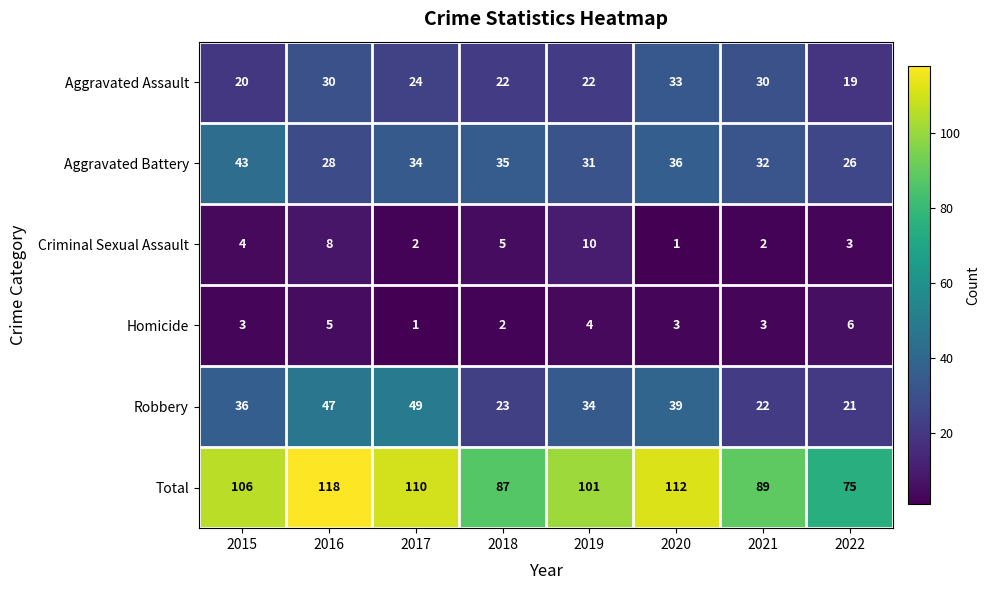

Which series changed the most between 2015 and 2021?

Total